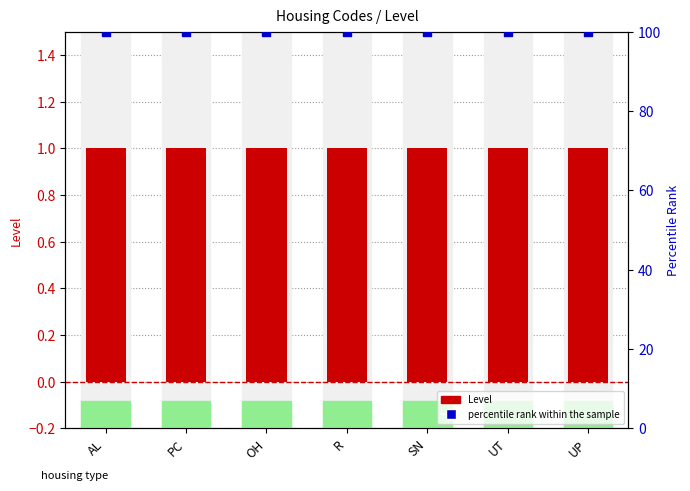

Which series contains the highest Y value?

percentile rank within the sample